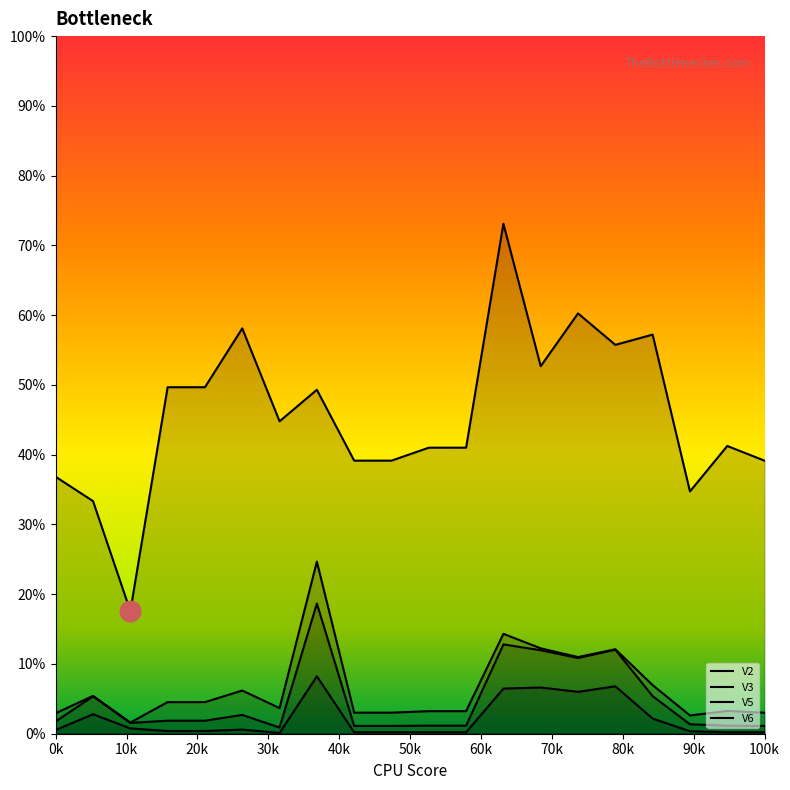

At how many categories does at least one series exceed 0?

20